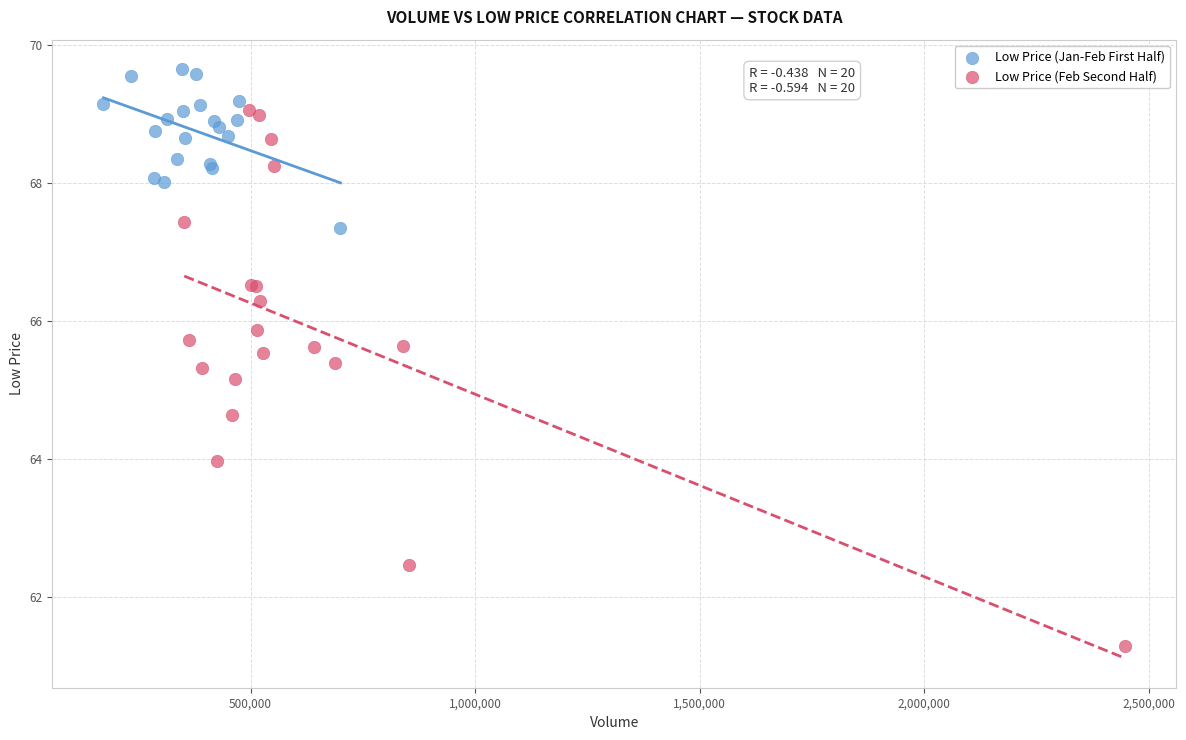

Which series has the widest spread of Y values?

Low Price (Feb Second Half)